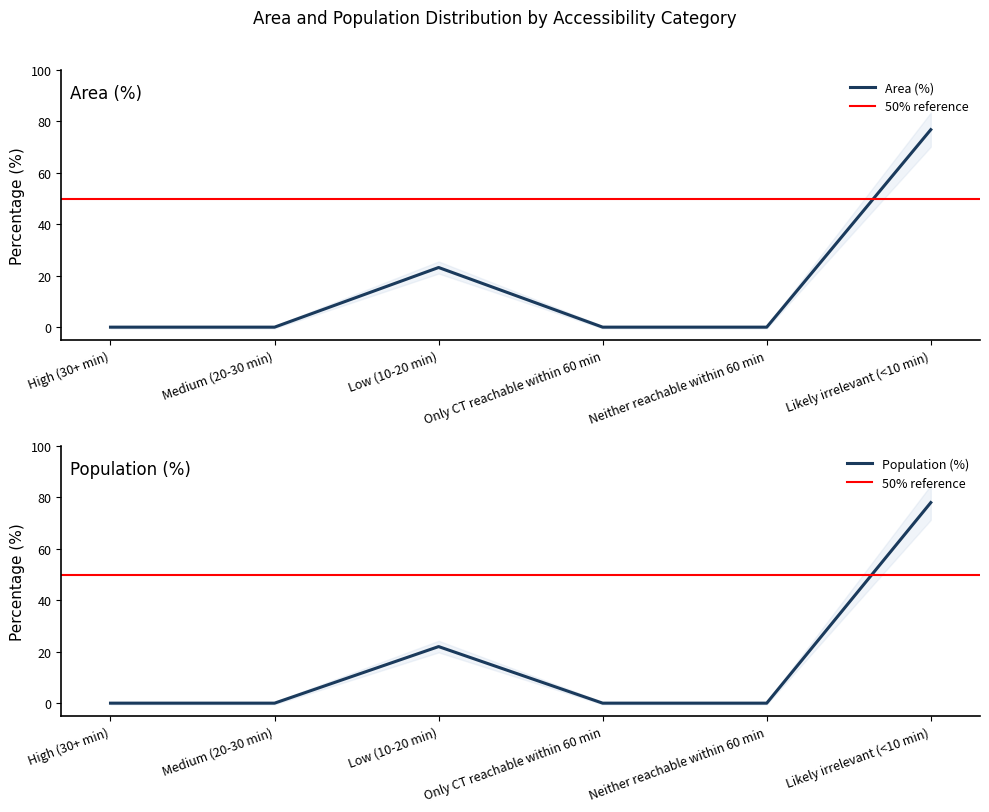

Reading left to right, transcribe all the data shown in this chart.

Area (%): 0.0	0.0	23.2	0.0	0.0	76.8
Population (%): 0.0	0.0	22.0	0.0	0.0	78.0